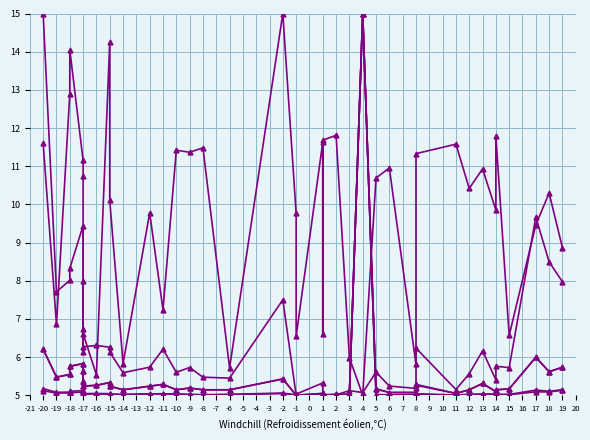

What is the value of the node count point at the 18th from the left?

5.7